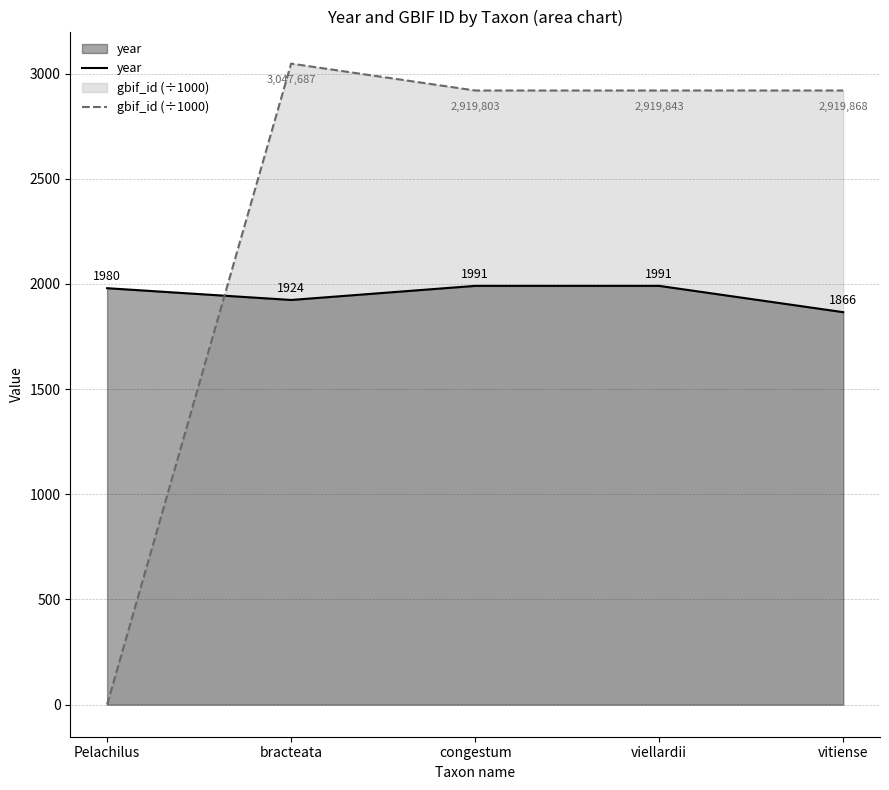

Rank the categories by year value from highest to lowest.

congestum, viellardii, Pelachilus, bracteata, vitiense